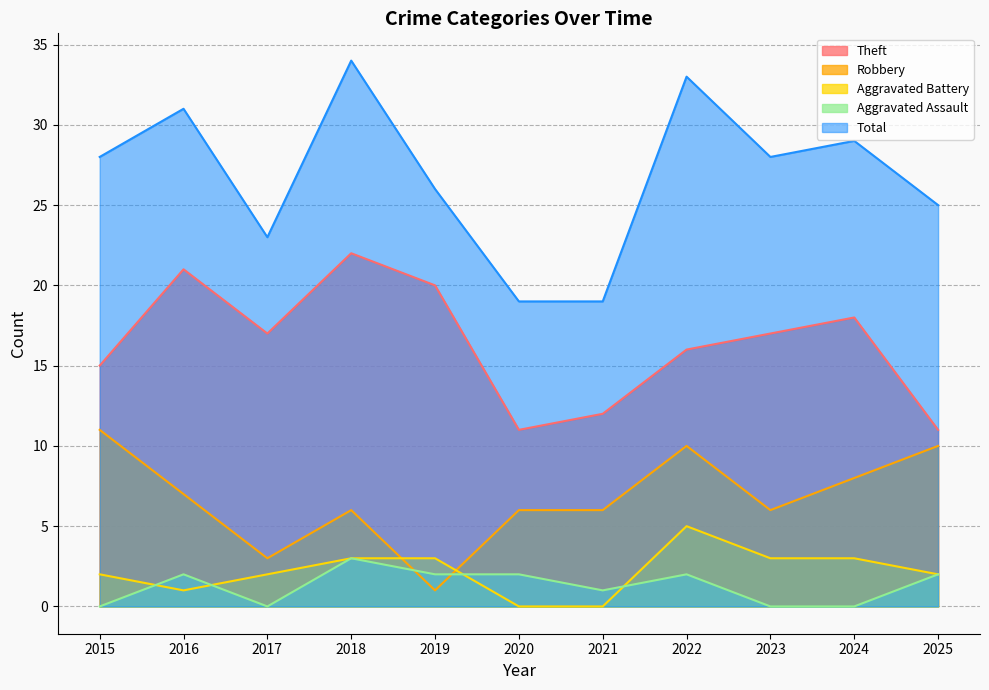

How many values in the Aggravated Assault series are below 2?

5